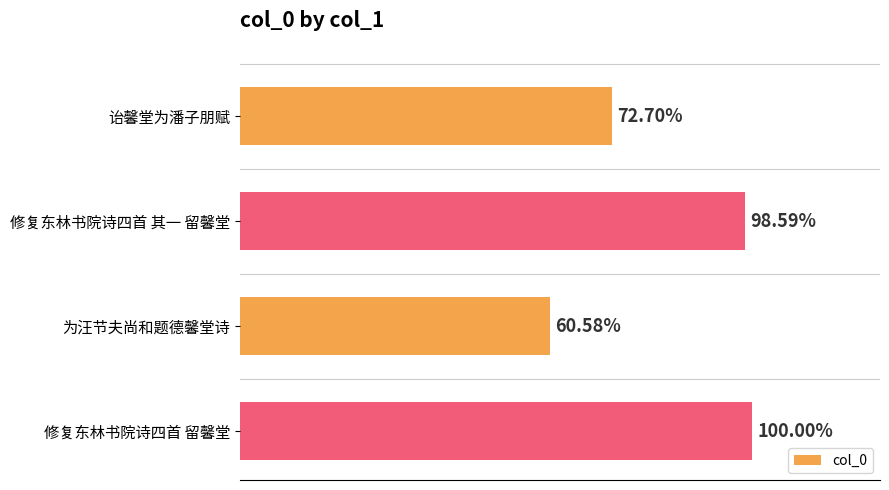

Does the chart contain any negative values?

No